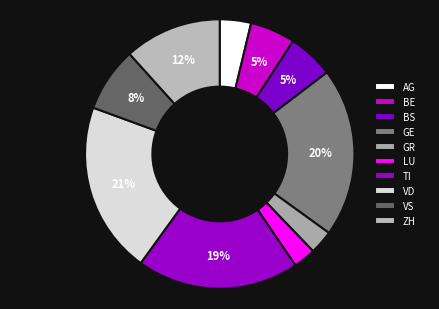

Is it true that AG is 9% of the pie?

False